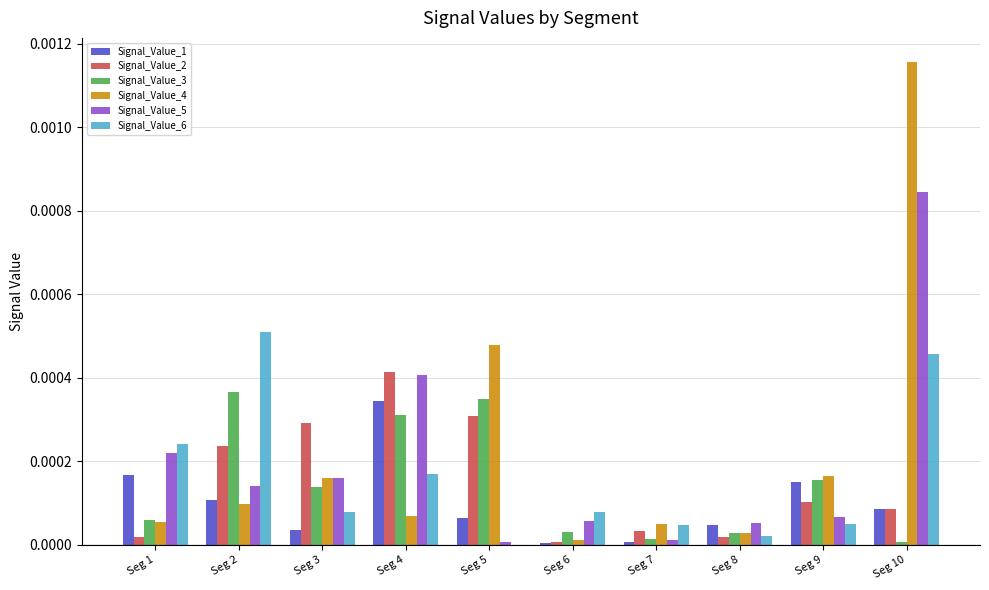

Is the value of Signal_Value_1 at Seg 7 greater than the value of Signal_Value_4 at Seg 9?

No